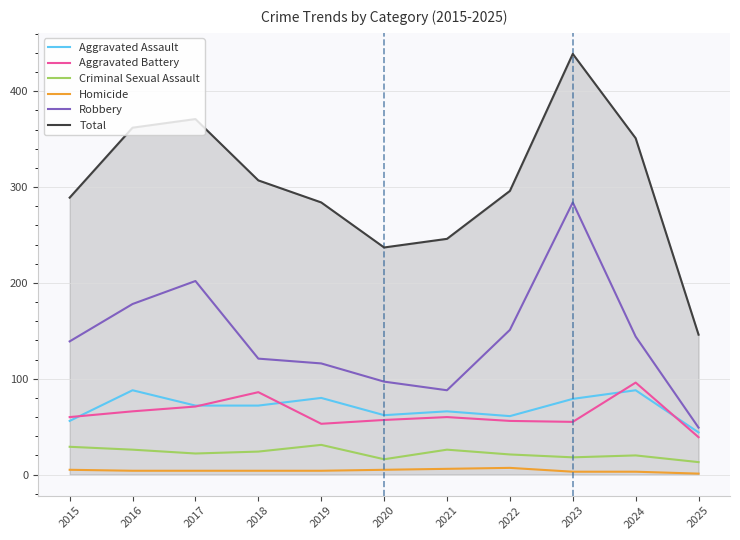

At 2016, list the series in order from smallest to largest.

Homicide, Criminal Sexual Assault, Aggravated Battery, Aggravated Assault, Robbery, Total